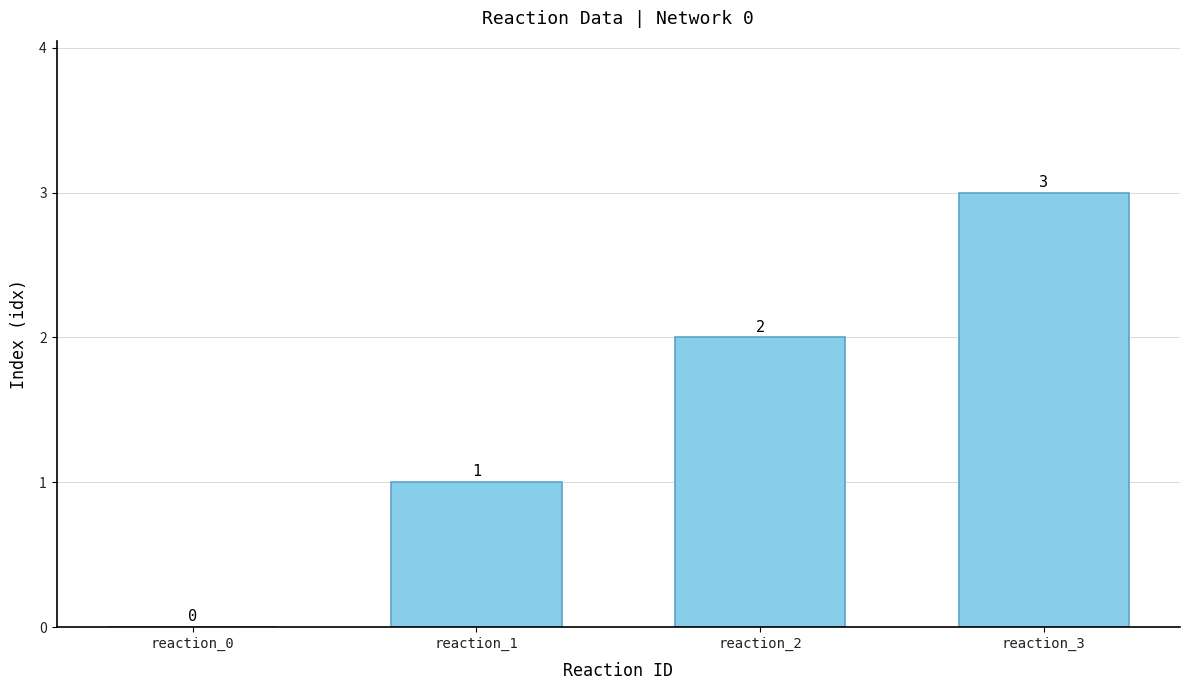

How many data points does each series have?

4